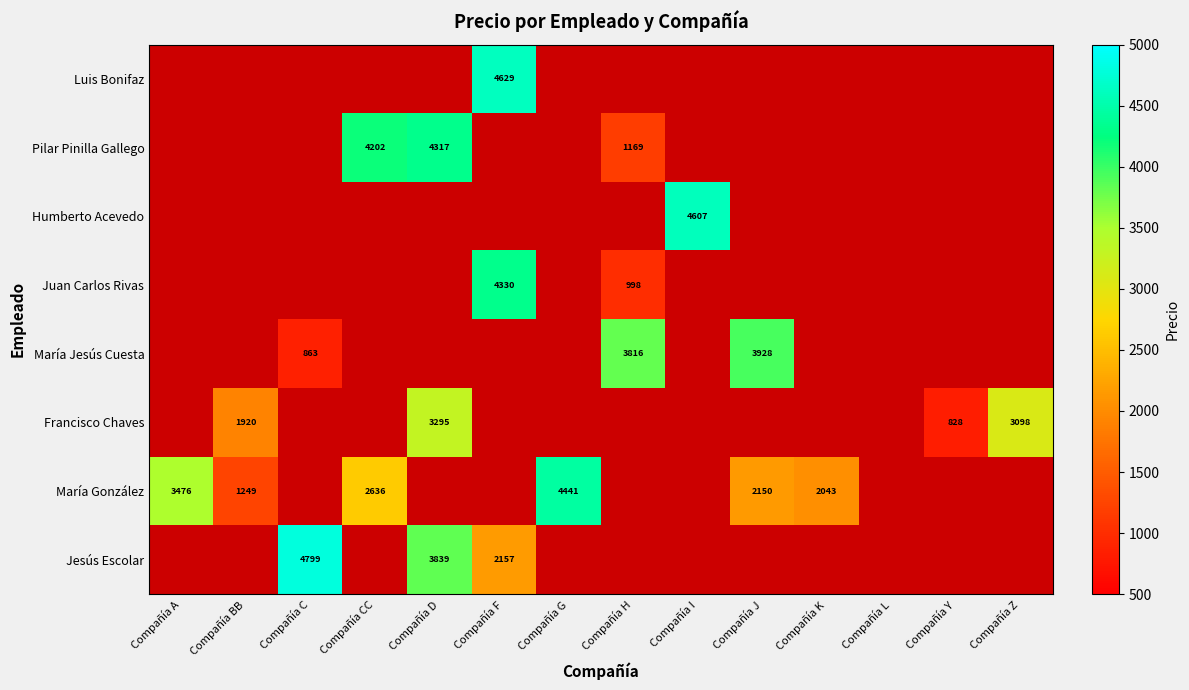

Is it true that María González equals 2150 at Compañía J?

True